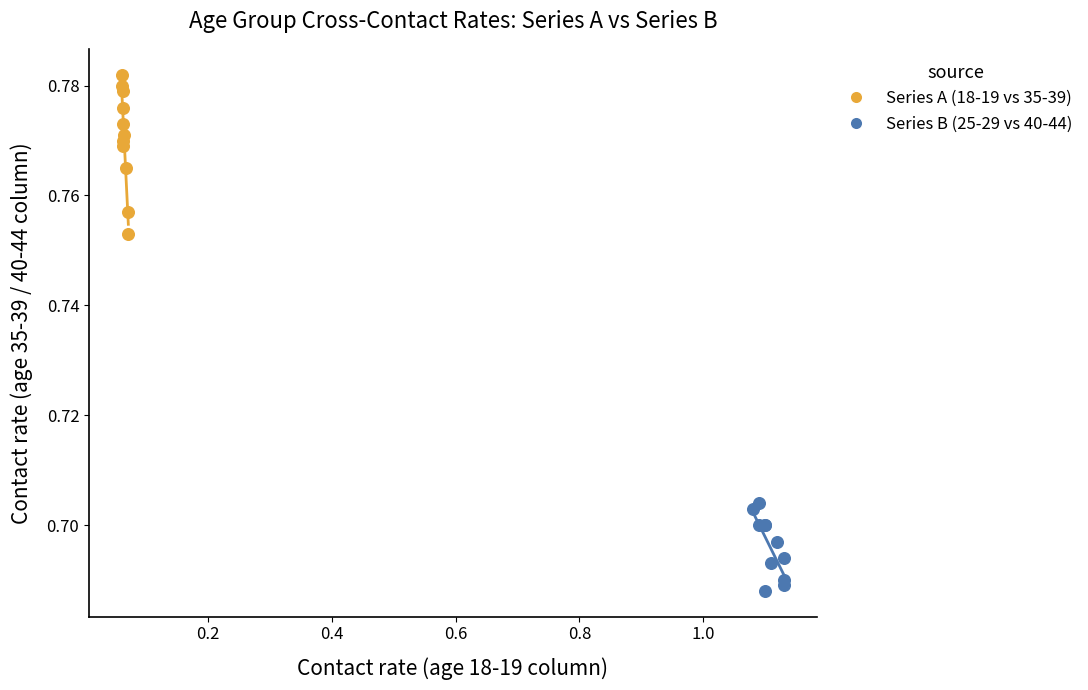

Which series has the largest Y range (max minus min)?

Series A (18-19 vs 35-39)